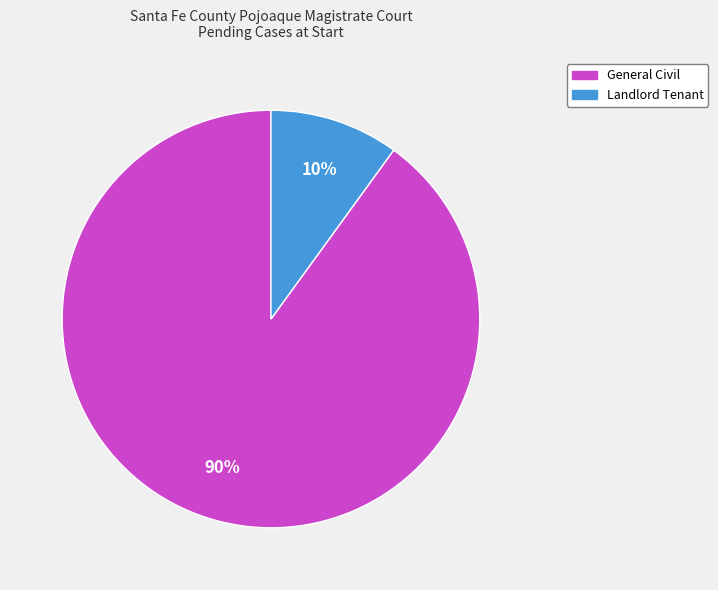

Is the sum of General Civil and Landlord Tenant greater than half?

Yes